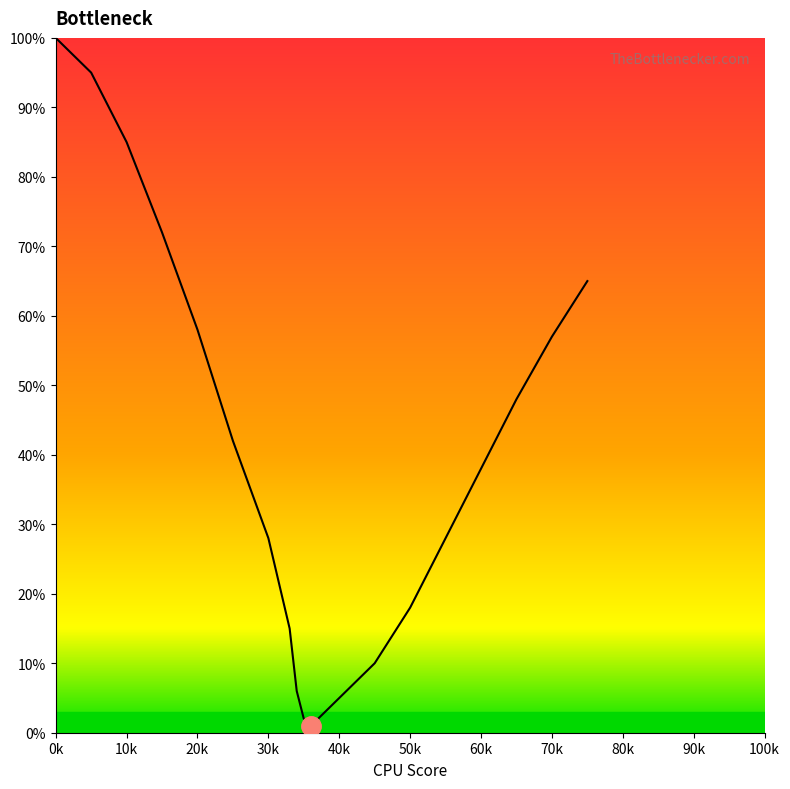

What is the difference between the maximum and minimum values?

99